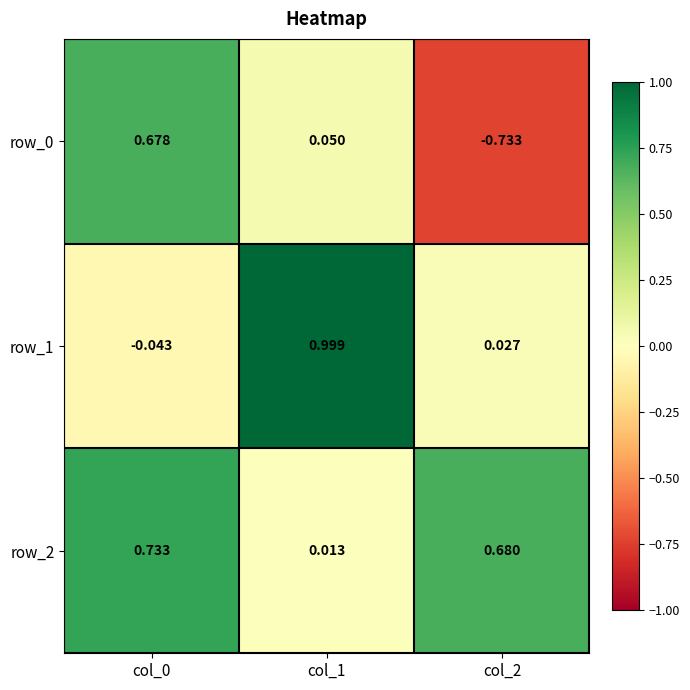

Rank the series at col_0 from highest to lowest value.

row_2, row_0, row_1